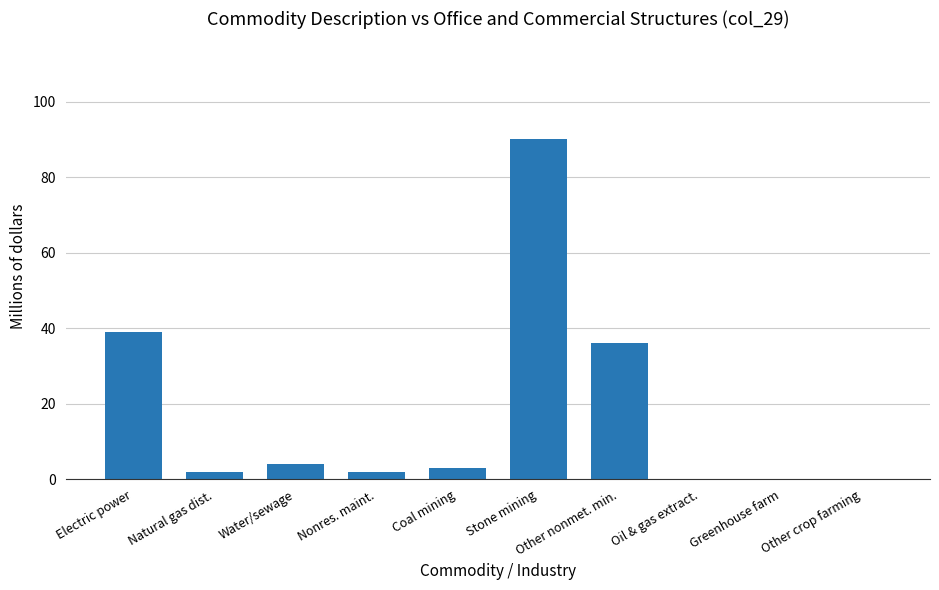

What is the sum of all values?

176